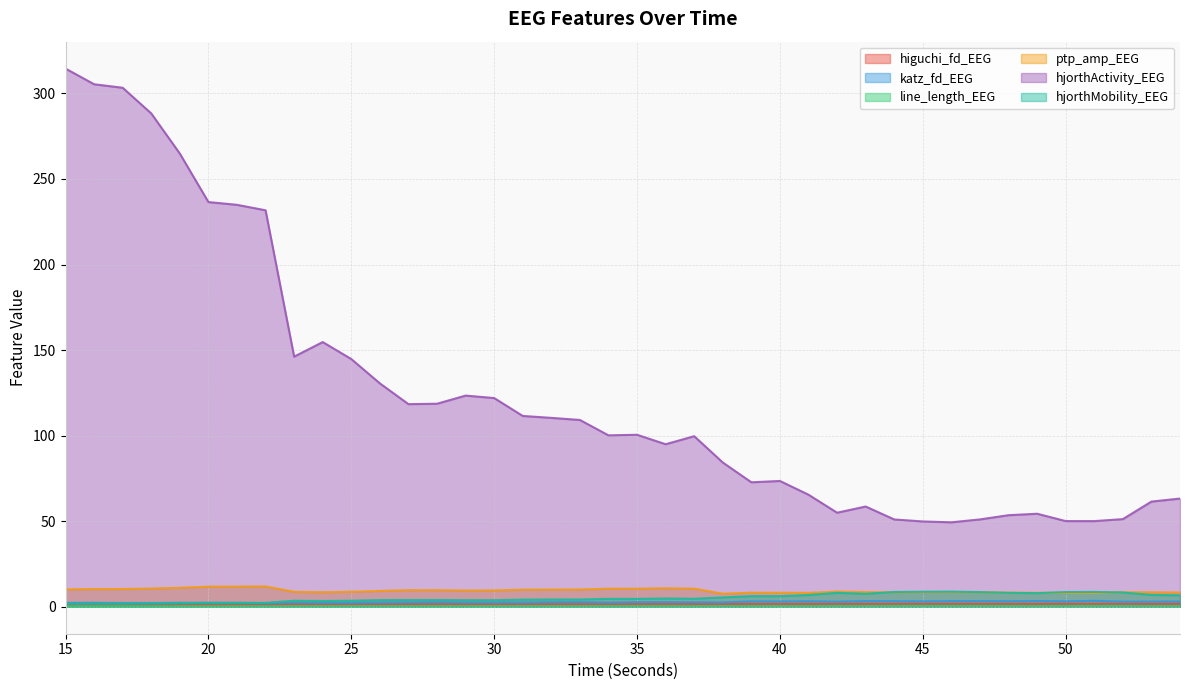

Reading right to left, what are all the values shown in this chart?

higuchi_fd_EEG: 54=1.7	53=1.7	52=1.7	51=1.7	50=1.7	49=1.7	48=1.7	47=1.7	46=1.7	45=1.7	44=1.7	43=1.7	42=1.7	41=1.7	40=1.7	39=1.7	38=1.6	37=1.6	36=1.6	35=1.6	34=1.6	33=1.6	32=1.6	31=1.6	30=1.6	29=1.6	28=1.6	27=1.6	26=1.6	25=1.6	24=1.5	23=1.6	22=1.5	21=1.5	20=1.5	19=1.5	18=1.5	17=1.5	16=1.5	15=1.5
katz_fd_EEG: 54=3.1	53=3.0	52=3.0	51=3.5	50=3.2	49=3.4	48=3.3	47=3.3	46=3.3	45=3.2	44=3.3	43=3.3	42=3.0	41=3.2	40=3.1	39=3.2	38=2.6	37=2.6	36=2.7	35=2.7	34=2.5	33=2.7	32=2.7	31=2.5	30=2.6	29=2.6	28=2.7	27=2.6	26=2.5	25=2.4	24=2.4	23=2.6	22=2.1	21=2.3	20=2.3	19=2.4	18=2.2	17=2.2	16=2.4	15=2.3
line_length_EEG: 54=0.4	53=0.4	52=0.5	51=0.5	50=0.5	49=0.5	48=0.5	47=0.5	46=0.5	45=0.5	44=0.5	43=0.5	42=0.5	41=0.4	40=0.4	39=0.4	38=0.4	37=0.4	36=0.4	35=0.4	34=0.4	33=0.3	32=0.3	31=0.3	30=0.3	29=0.3	28=0.3	27=0.3	26=0.3	25=0.3	24=0.3	23=0.3	22=0.3	21=0.3	20=0.3	19=0.3	18=0.2	17=0.2	16=0.2	15=0.2
ptp_amp_EEG: 54=8.4	53=8.5	52=8.5	51=8.1	50=8.1	49=8.2	48=8.3	47=8.5	46=8.6	45=8.6	44=8.5	43=8.6	42=8.9	41=8.1	40=8.2	39=8.2	38=7.7	37=10.6	36=10.9	35=10.6	34=10.6	33=10.1	32=10.1	31=10.0	30=9.6	29=9.5	28=9.7	27=9.7	26=9.3	25=8.8	24=8.5	23=8.8	22=11.9	21=11.8	20=11.8	19=11.1	18=10.7	17=10.4	16=10.4	15=10.2
hjorthActivity_EEG: 54=63.3	53=61.5	52=51.2	51=50.1	50=50.1	49=54.4	48=53.5	47=51.1	46=49.4	45=49.9	44=51.0	43=58.6	42=55.0	41=65.5	40=73.5	39=72.8	38=84.3	37=99.7	36=95.0	35=100.5	34=100.2	33=109.2	32=110.4	31=111.5	30=122.0	29=123.4	28=118.7	27=118.4	26=130.6	25=144.8	24=154.7	23=146.2	22=231.7	21=234.9	20=236.5	19=264.8	18=288.3	17=303.3	16=305.3	15=314.5
hjorthMobility_EEG: 54=6.7	53=6.9	52=8.4	51=8.7	50=8.6	49=8.0	48=8.2	47=8.6	46=8.9	45=8.8	44=8.7	43=7.6	42=8.2	41=6.9	40=6.2	39=6.2	38=5.5	37=4.7	36=4.9	35=4.6	34=4.6	33=4.3	32=4.3	31=4.2	30=3.9	29=3.9	28=4.0	27=4.0	26=3.9	25=3.6	24=3.4	23=3.5	22=2.3	21=2.3	20=2.3	19=2.1	18=2.0	17=1.9	16=1.9	15=1.8